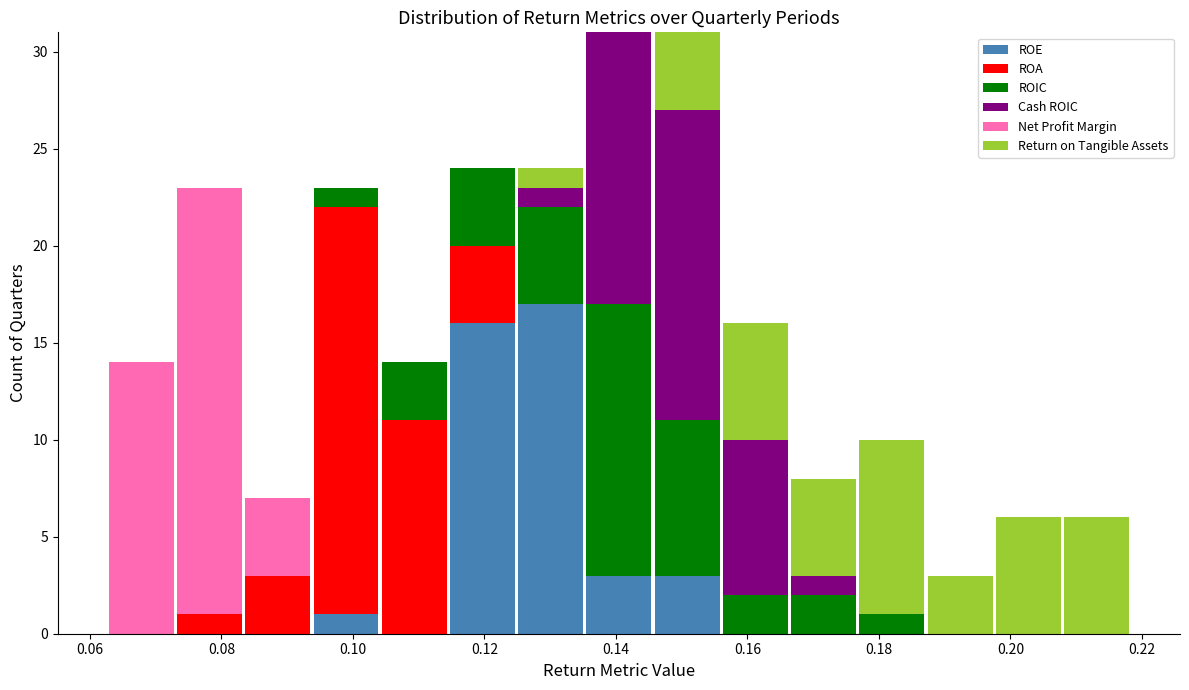

What is the total height of the stacked bar covering 0.136 to 0.146 on the x-axis? Neither the bar edges nor the heights are printed on the chart, so give them approximately, as read against the axes.

31